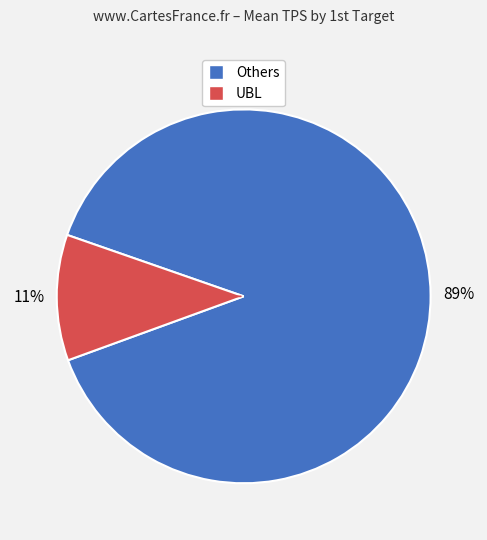

To the nearest percent, what is the average slice percentage?

50%